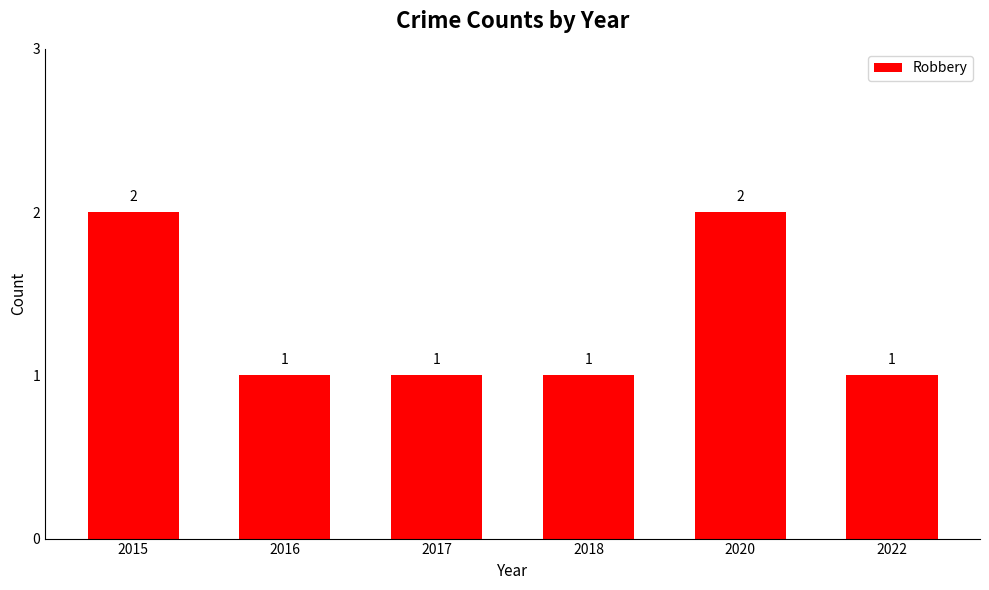

How many values are between 1 and 2?

6